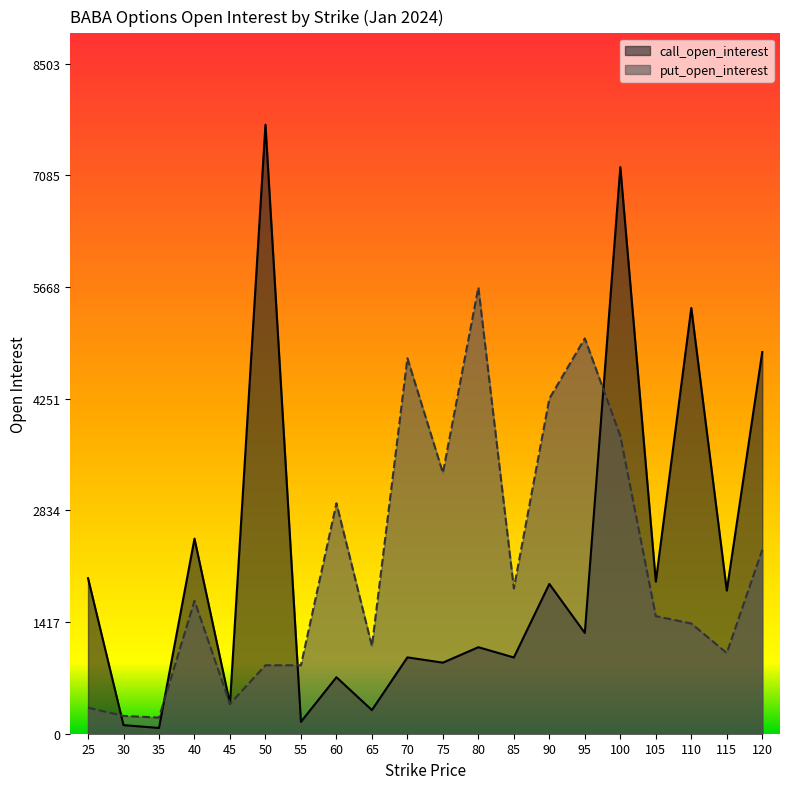

How many interior local peaks does the call_open_interest series have?

8